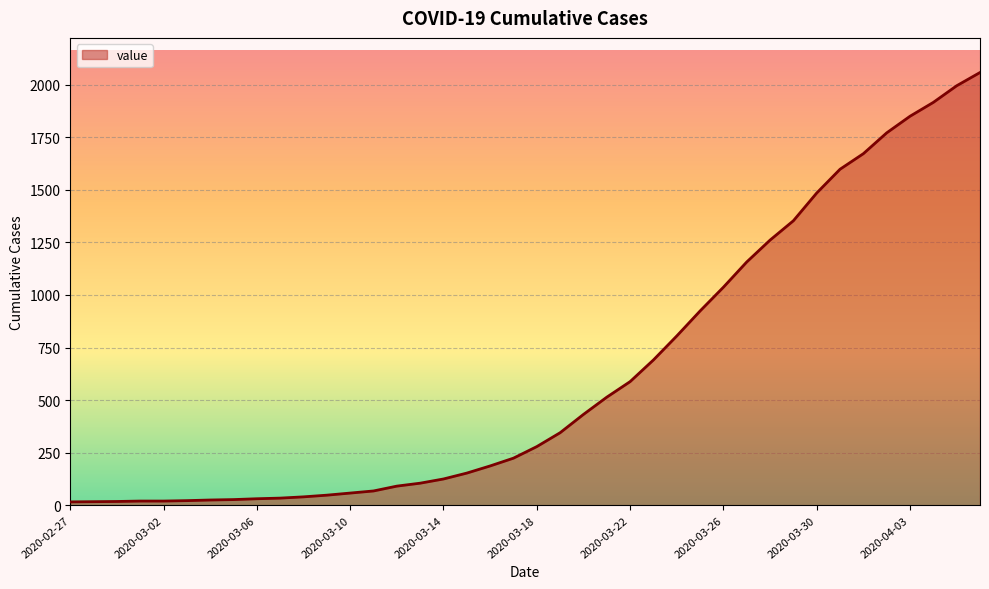

What is the sum of all values?

25060